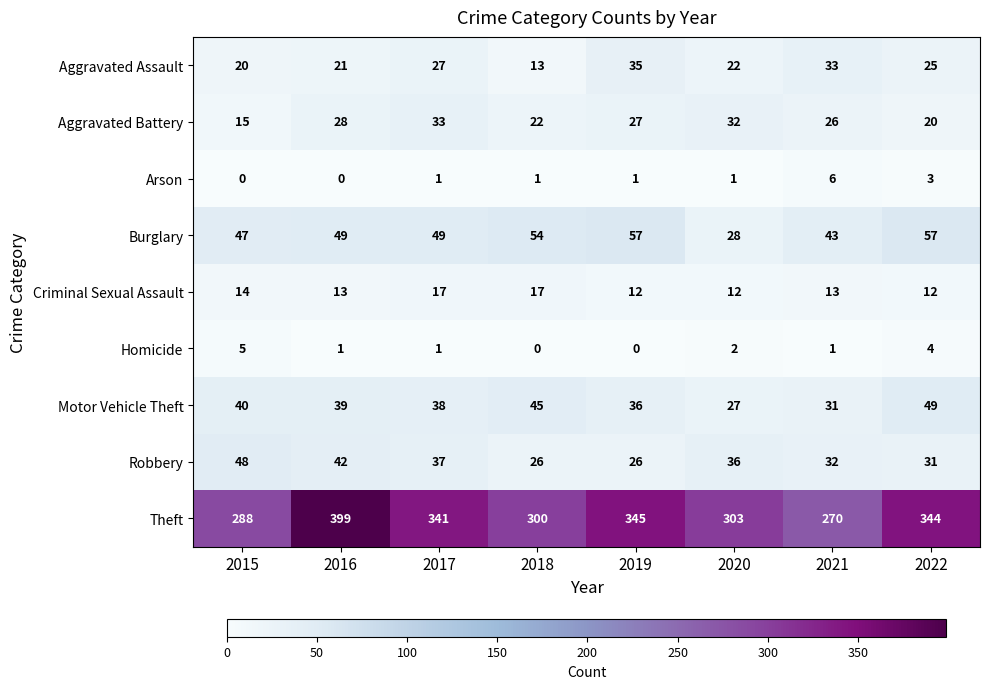

What is the difference between the Aggravated Battery values at 2019 and 2022?

7